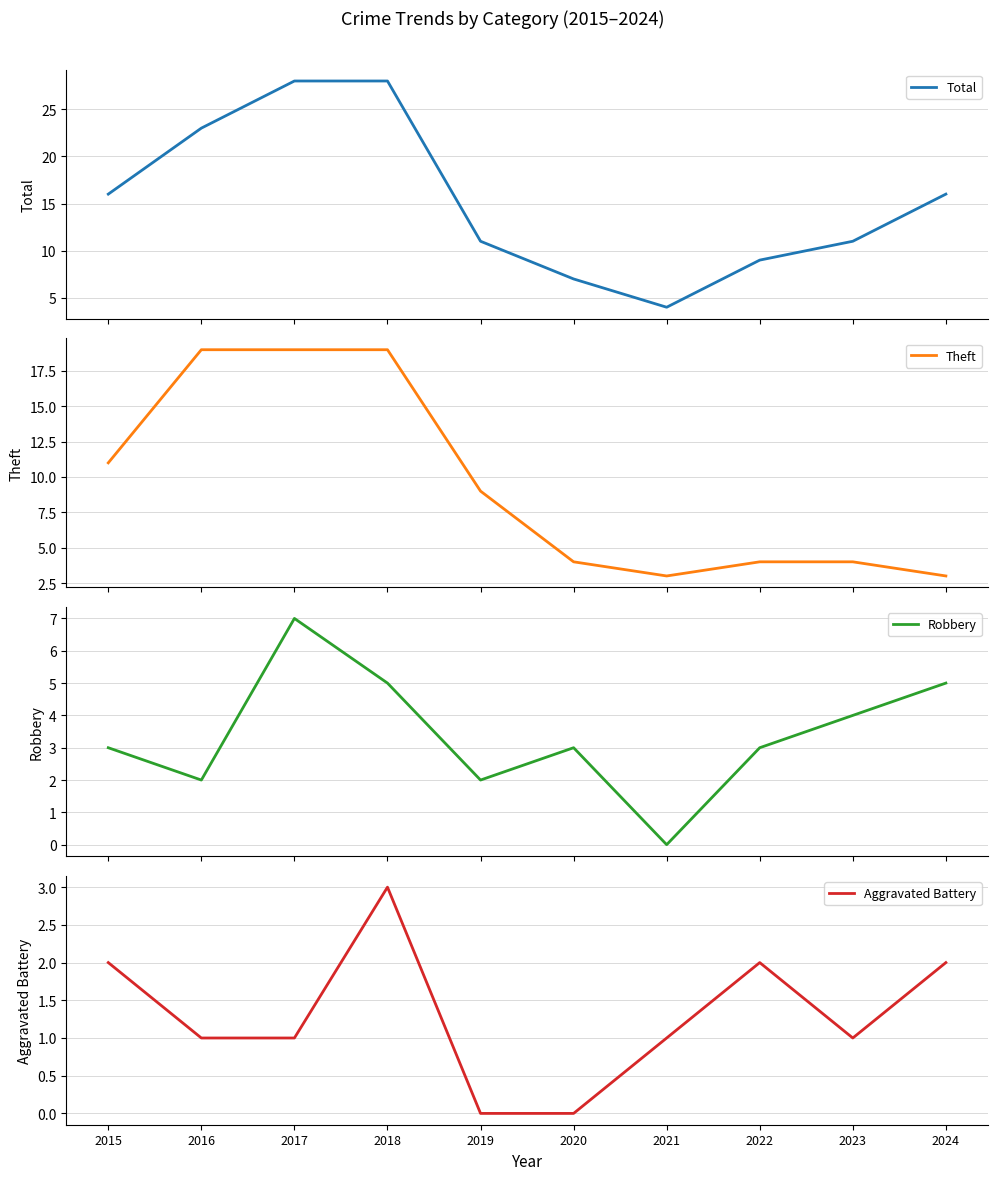

At which label does Robbery first exceed 3?

2017